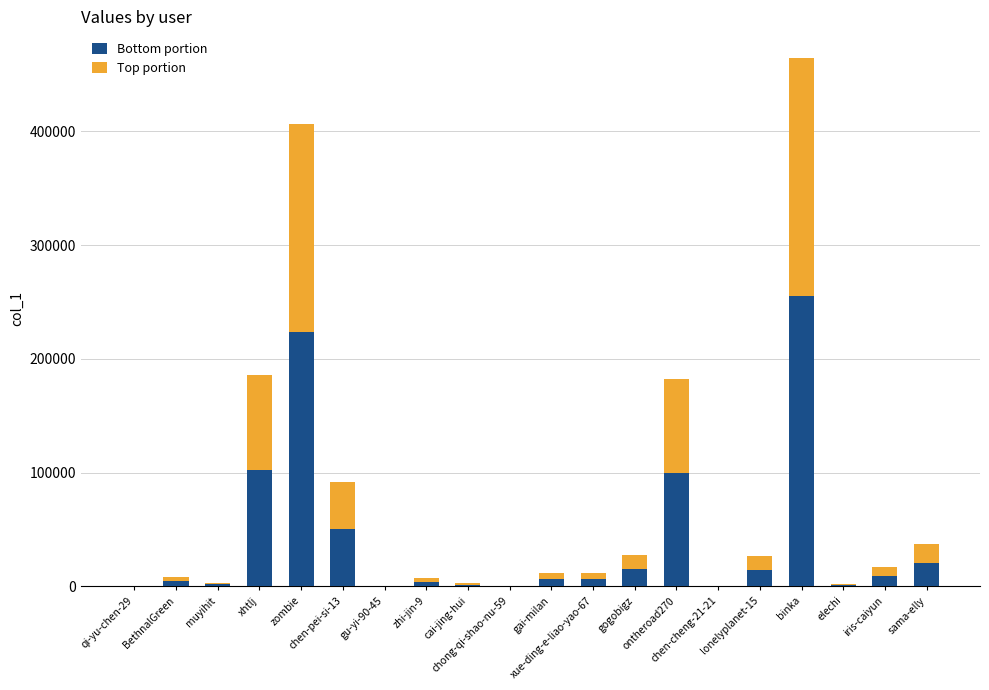

Rank the series by their maximum value, from lowest to highest.

Top portion, Bottom portion